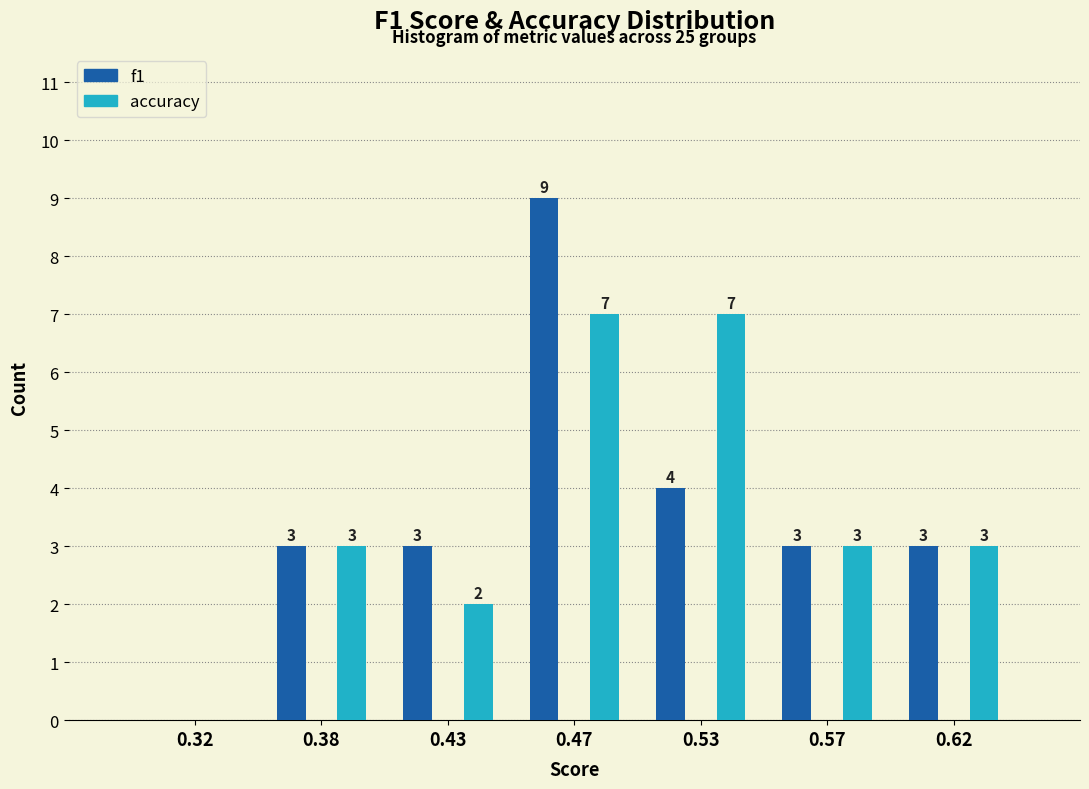

Reading left to right, what are all the values shown in this chart?

f1: 0.32=0	0.38=3	0.43=3	0.47=9	0.53=4	0.57=3	0.62=3
accuracy: 0.32=0	0.38=3	0.43=2	0.47=7	0.53=7	0.57=3	0.62=3